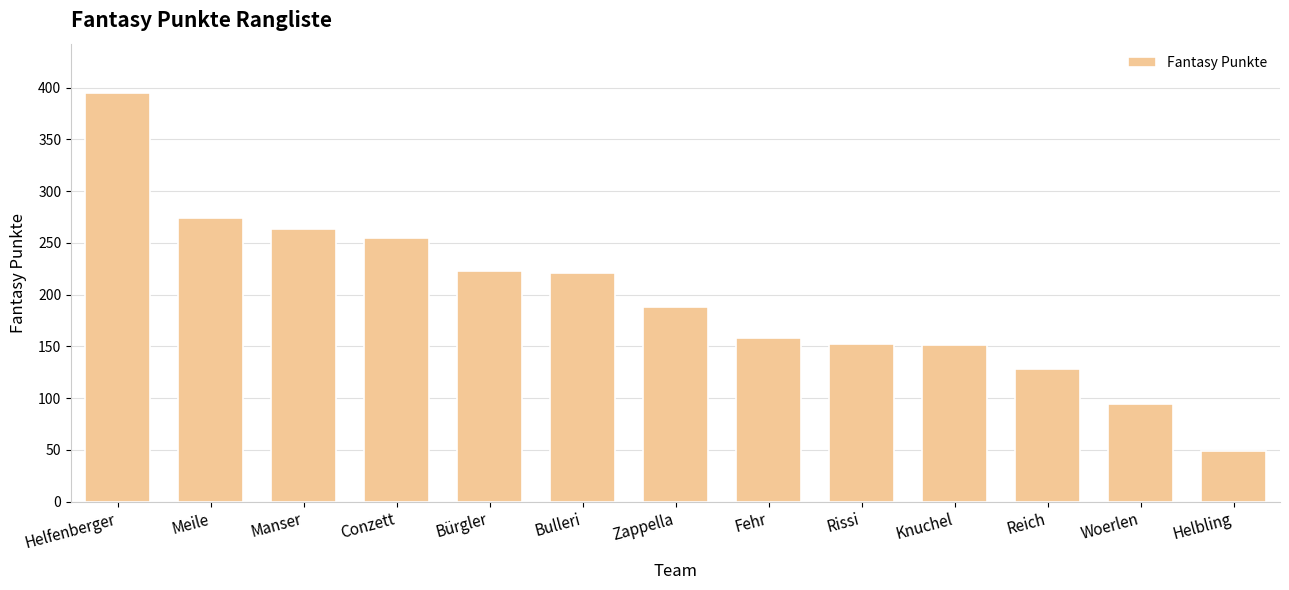

How many values are below 188?

6